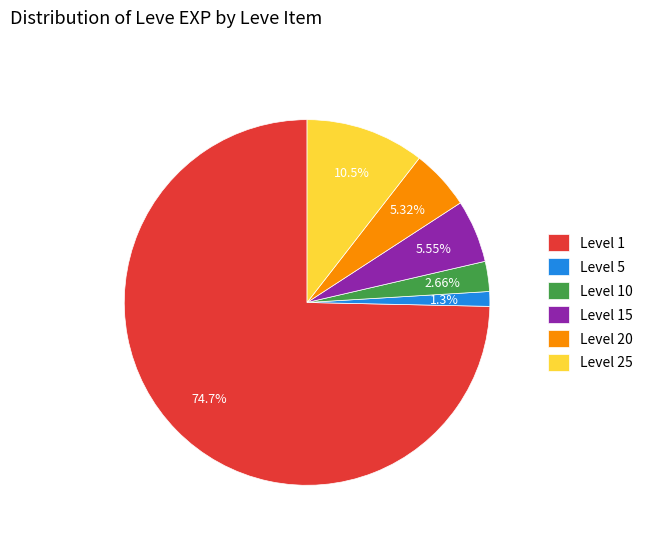

Approximately how many times larger is the value at Level 25 compared to Level 20?

2.0